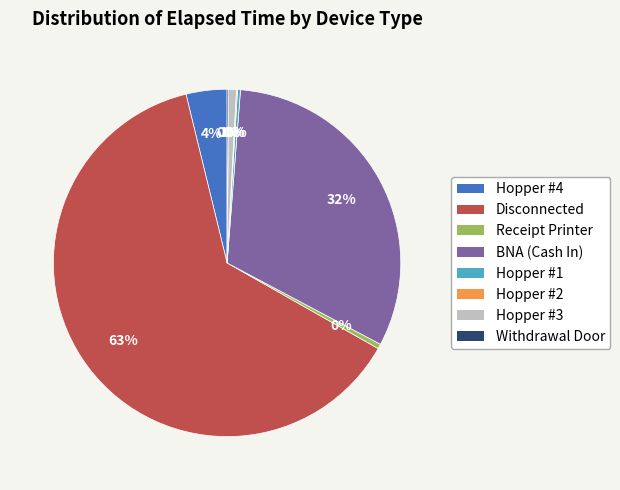

Between BNA (Cash In) and Hopper #4, which is larger?

BNA (Cash In)